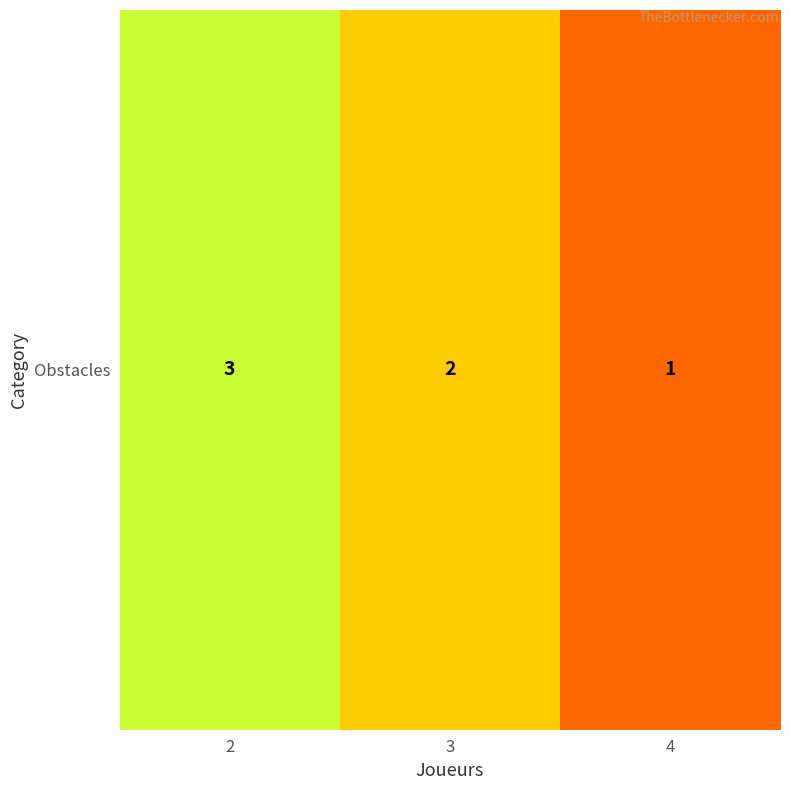

What is the difference between the maximum and minimum values?

2